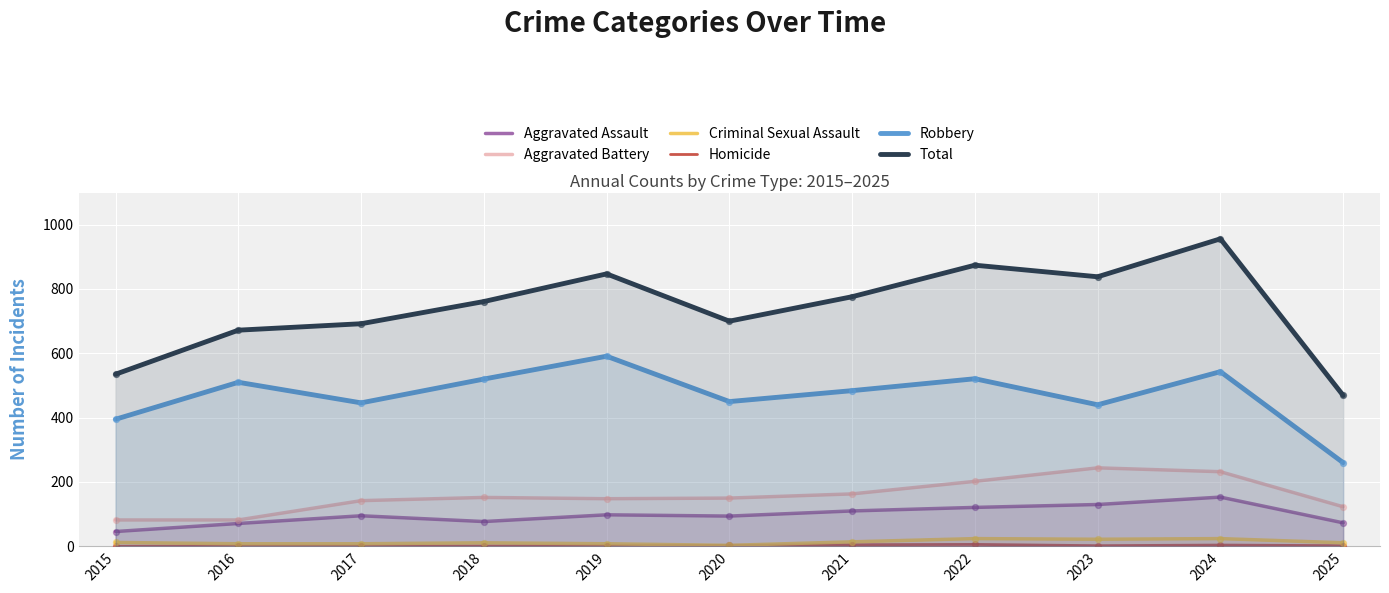

Which series has the largest total across all categories?

Total